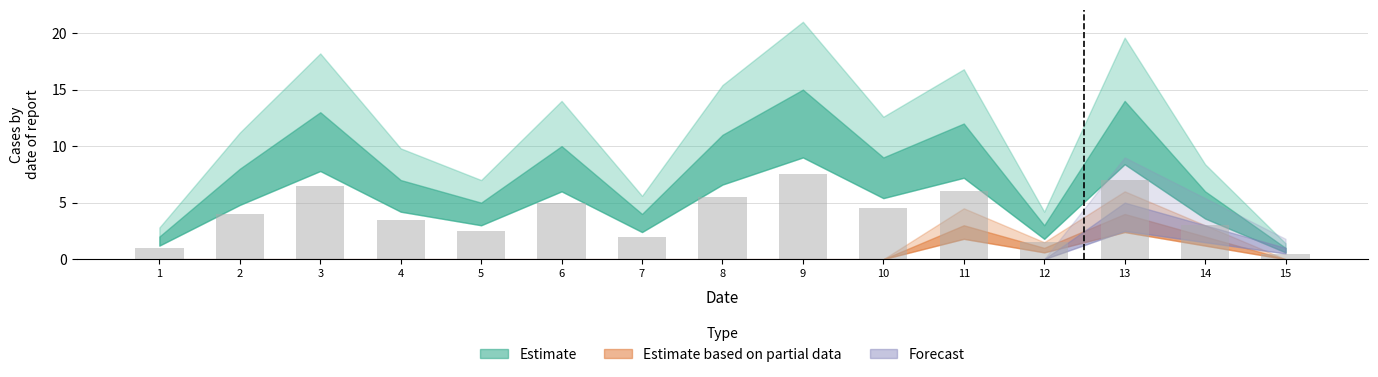

How many values are below 4?

7